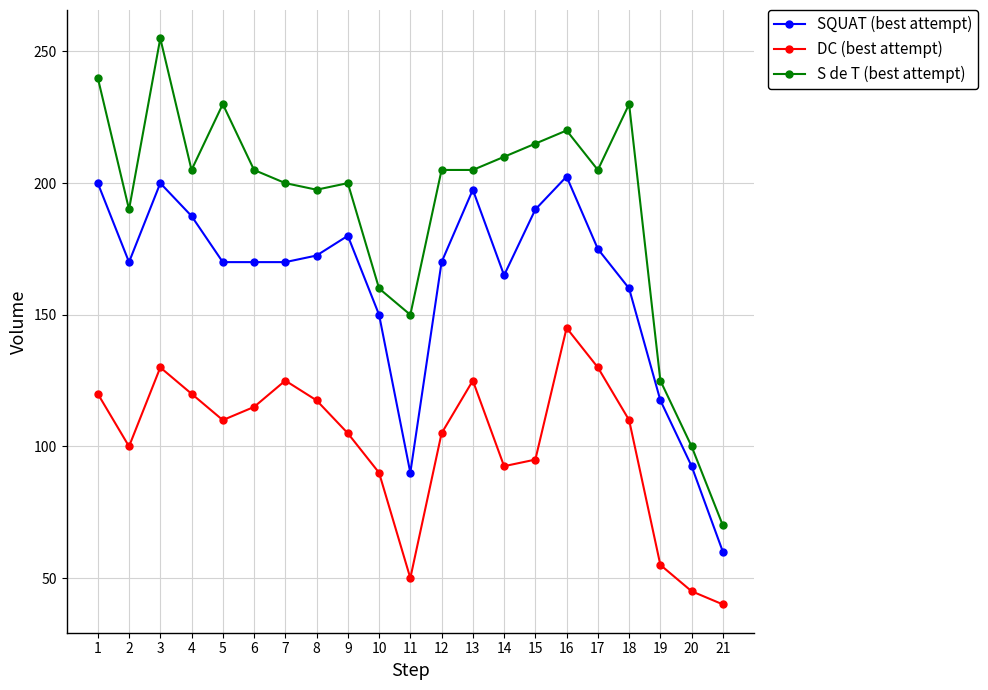

True or false: SQUAT (best attempt) and DC (best attempt) cross at least once.

False